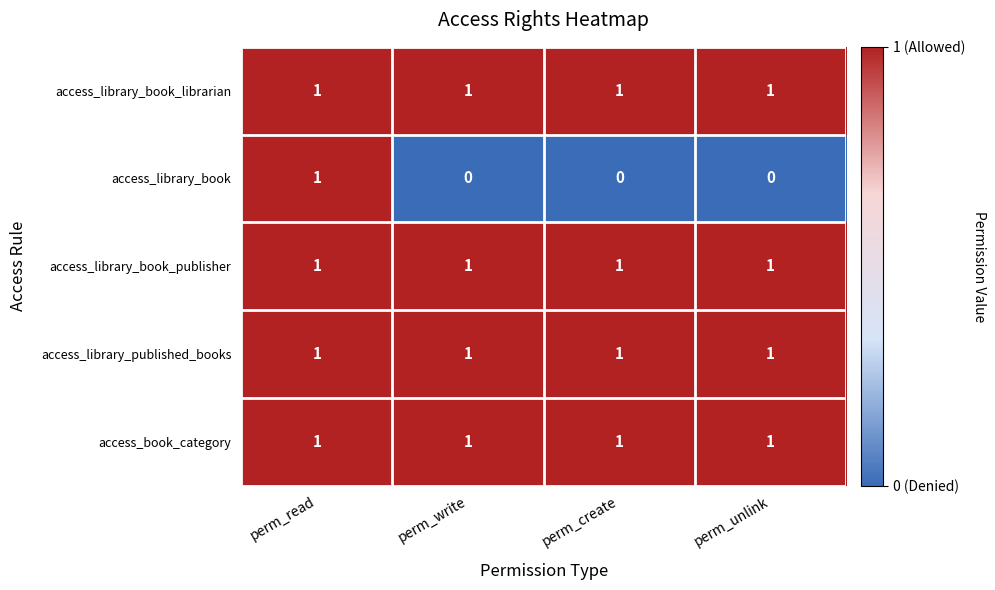

Between perm_read and perm_unlink, which series saw the biggest shift?

access_library_book